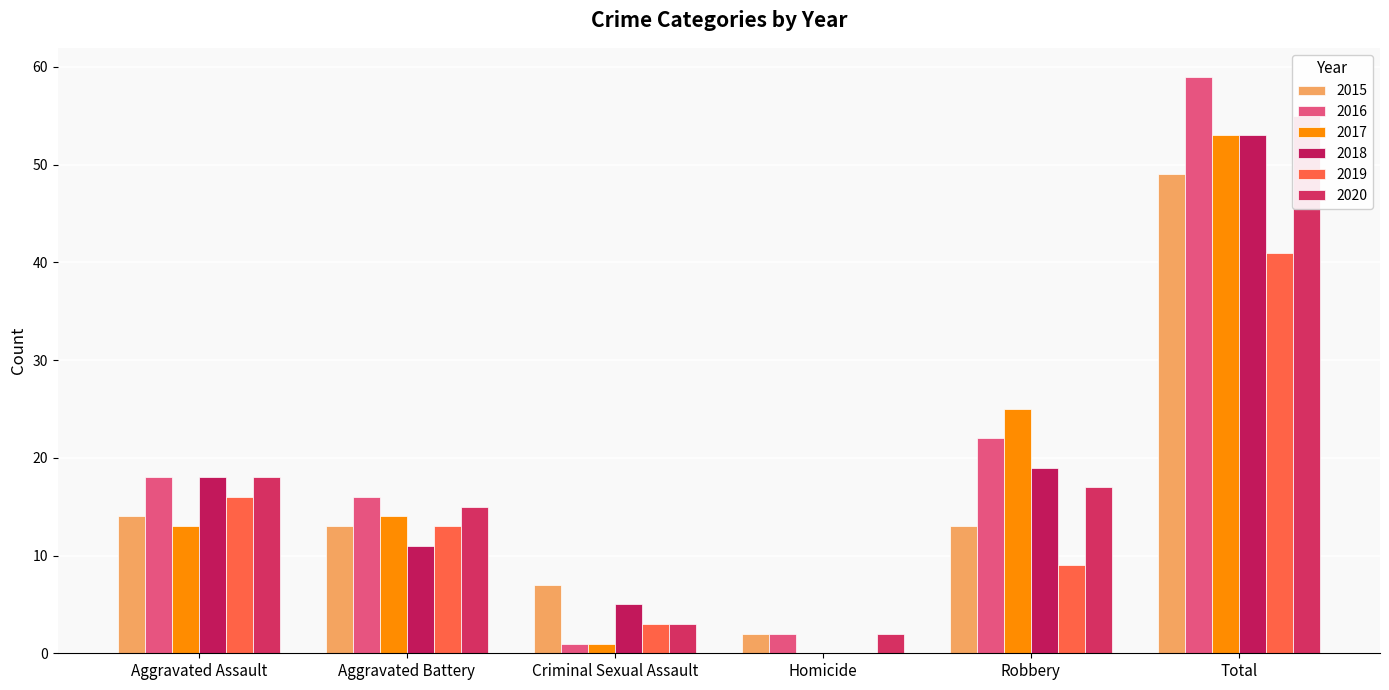

How many data points in 2015 are above 13?

2